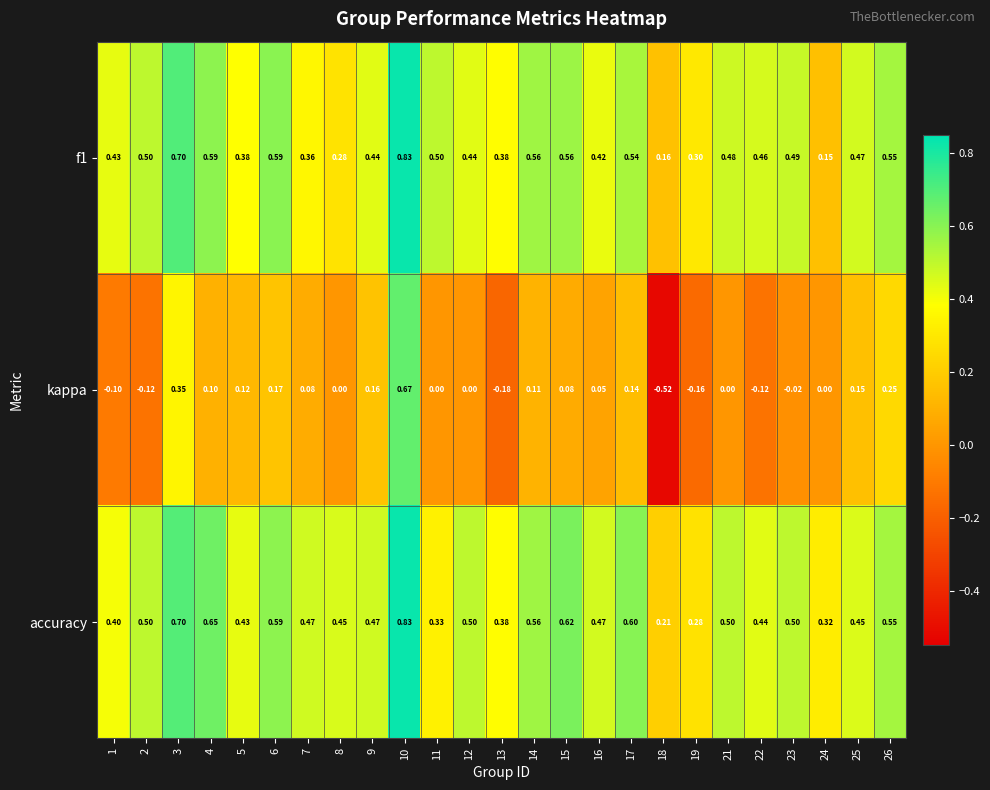

How many series are shown in this chart?

3